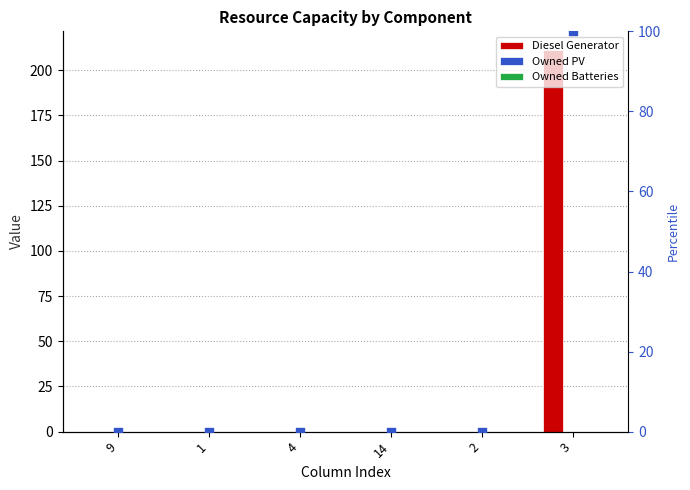

Which series has the widest spread of Y values?

Diesel Generator